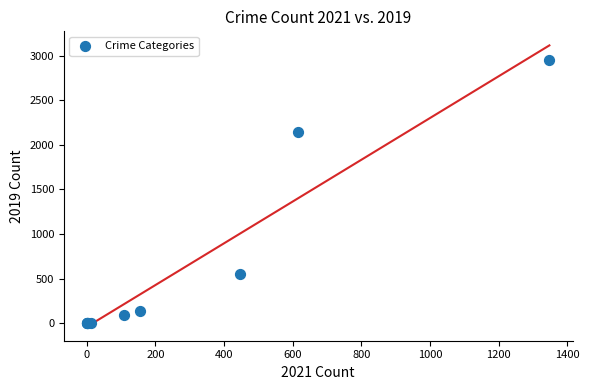

What Y value in the scatter plot is closest to 1476?

2148